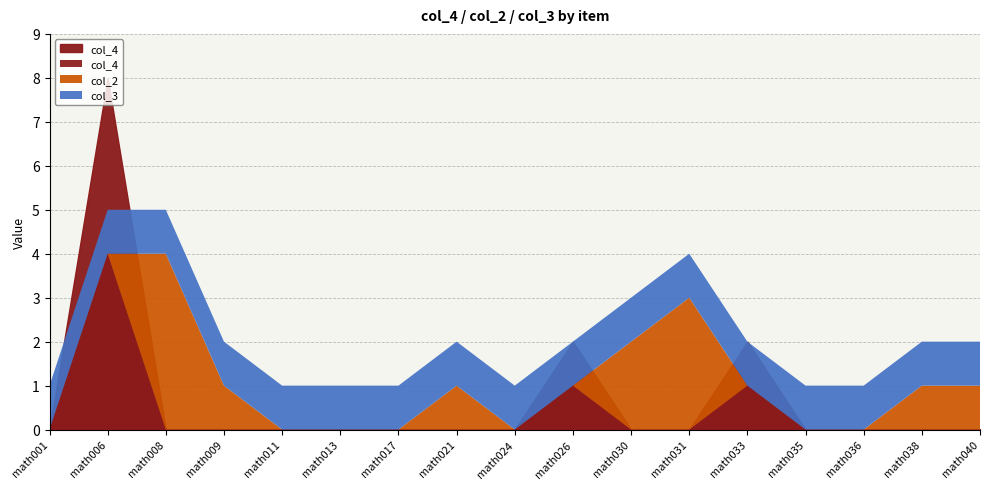

Which label corresponds to the largest value in the chart?

math006